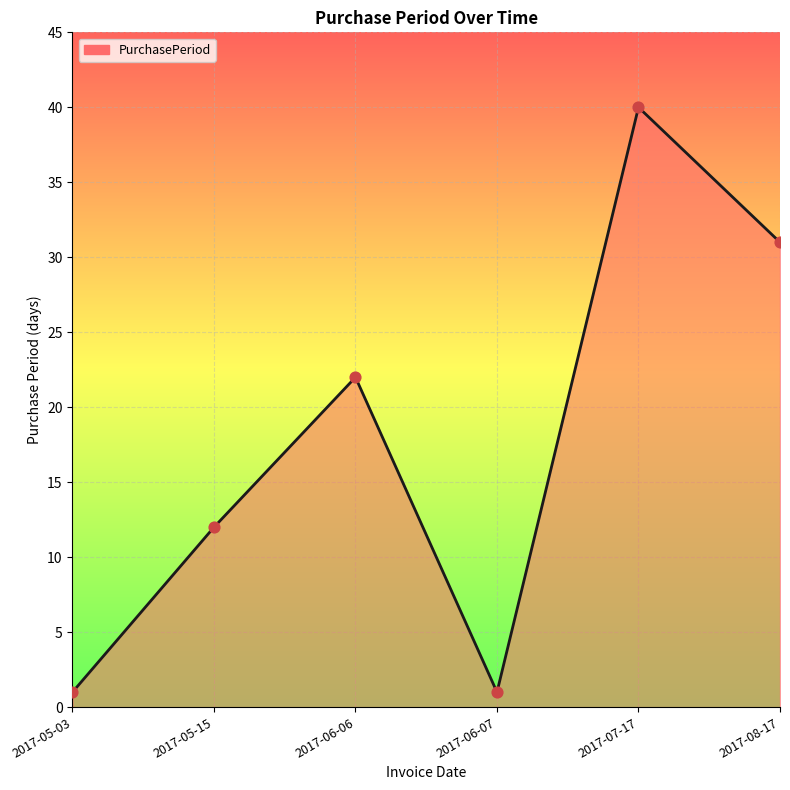

Approximately how many times larger is the value at 2017-06-07 compared to 2017-05-15?

0.1